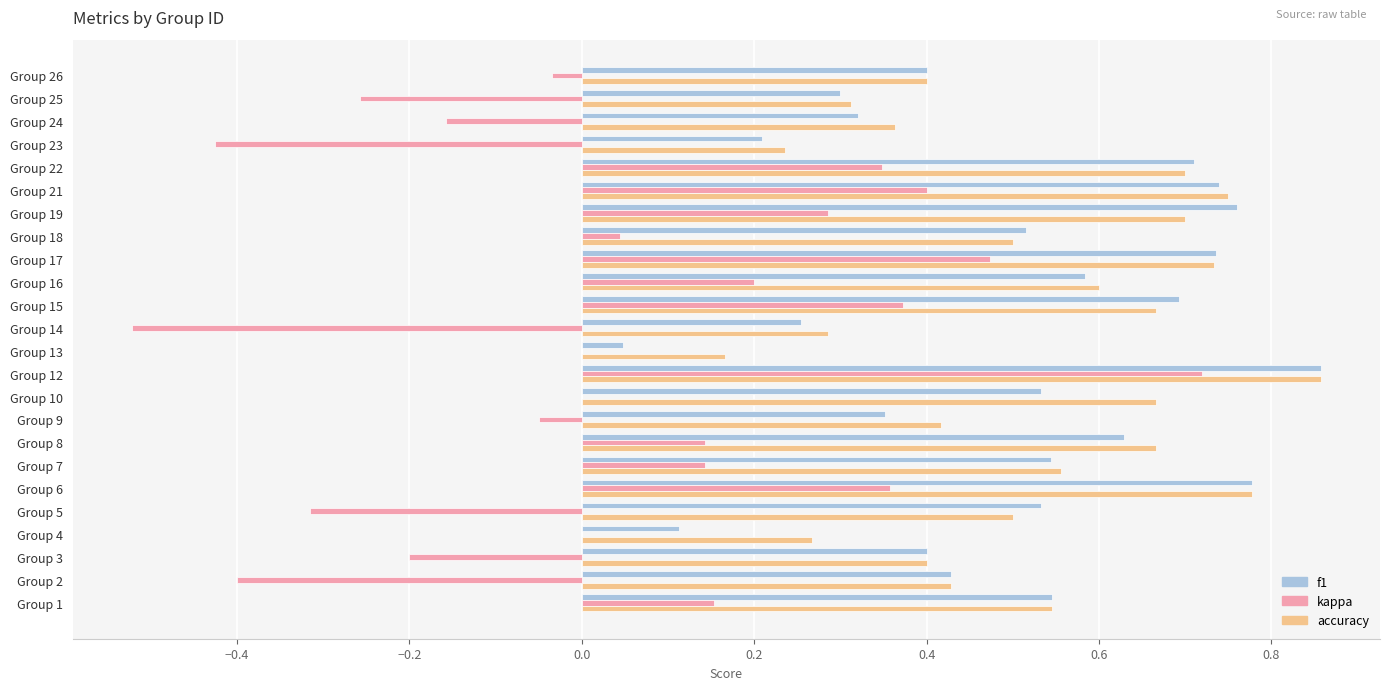

At which category is the sum across all series the highest?

Group 12